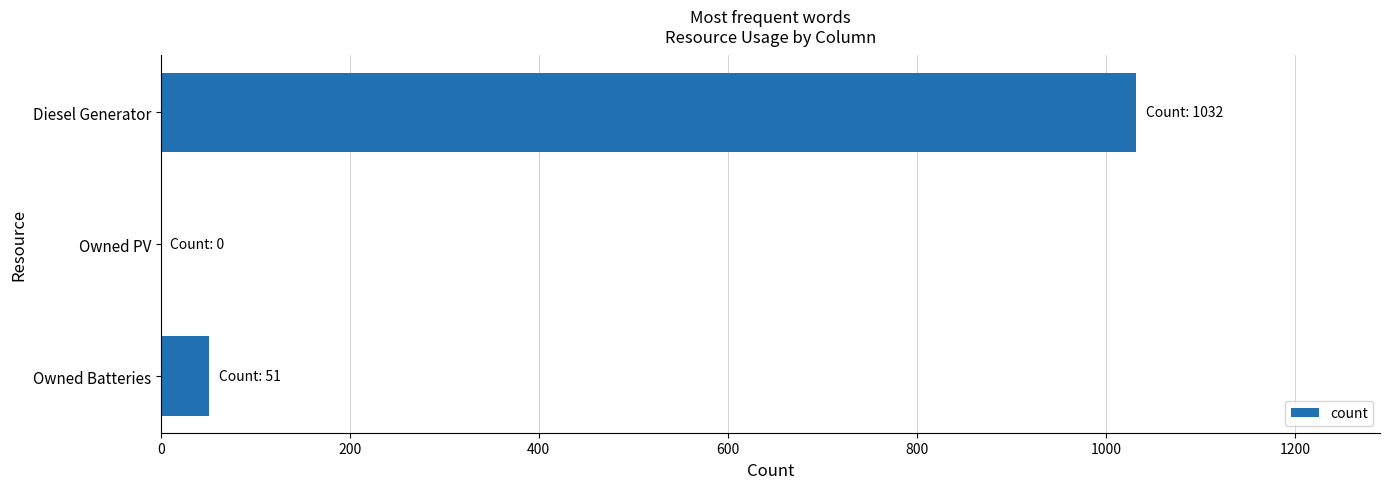

Reading bottom to top, transcribe all the data shown in this chart.

Owned Batteries=51	Owned PV=0	Diesel Generator=1032